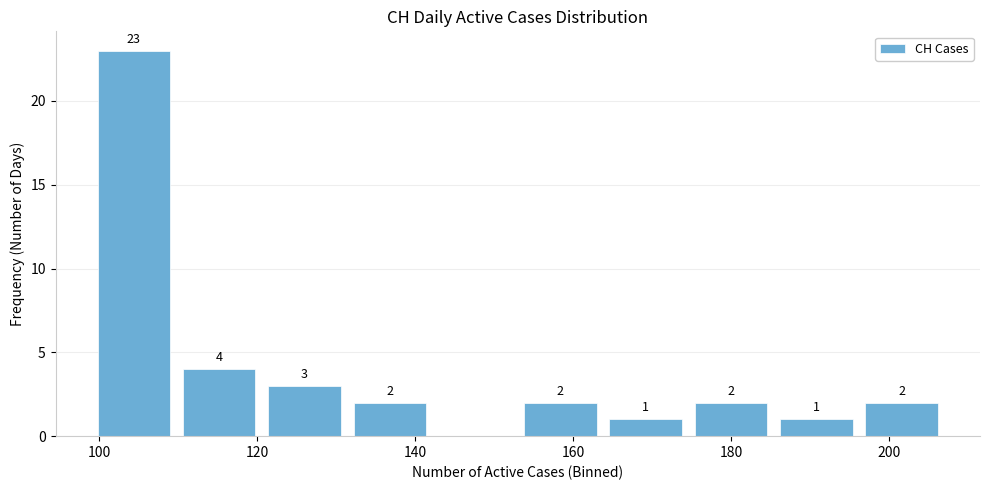

Over which range of the x-axis is the bar tallest?

99.0 to 109.8